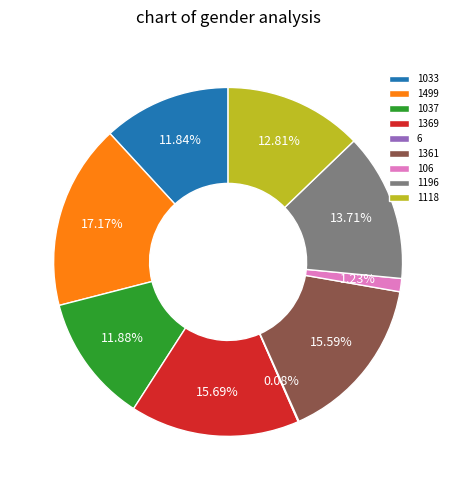

Does any single category account for the majority?

No